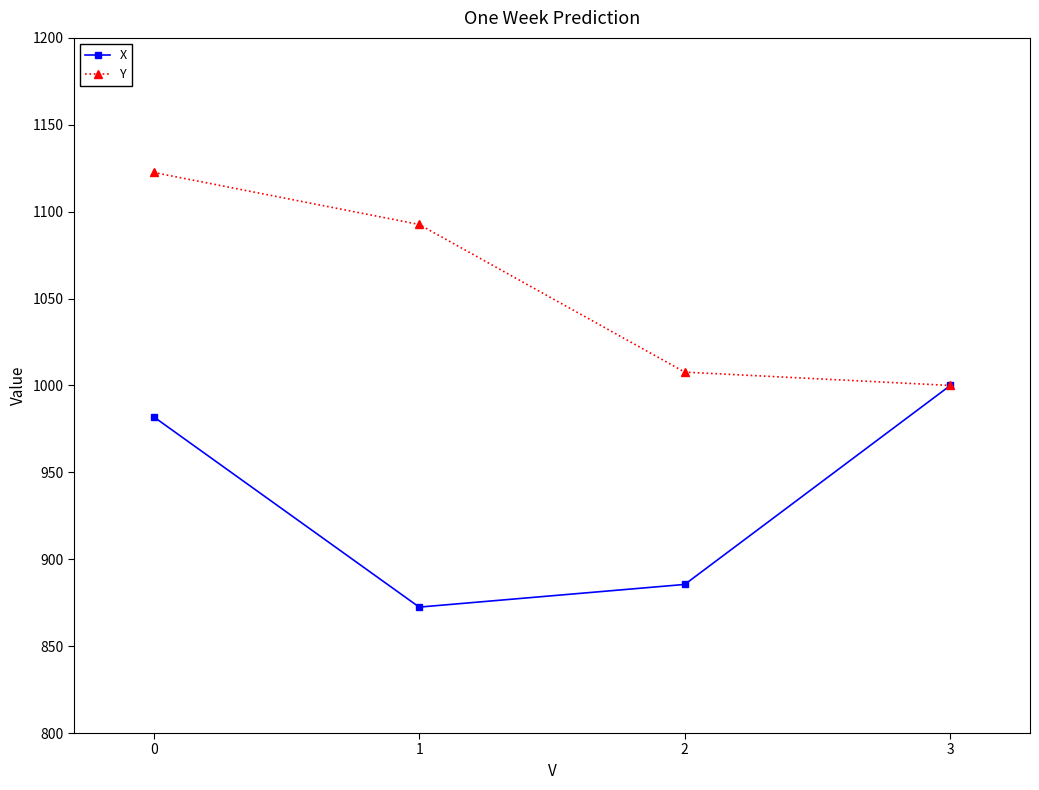

Rank the series by their maximum value, from highest to lowest.

Y, X